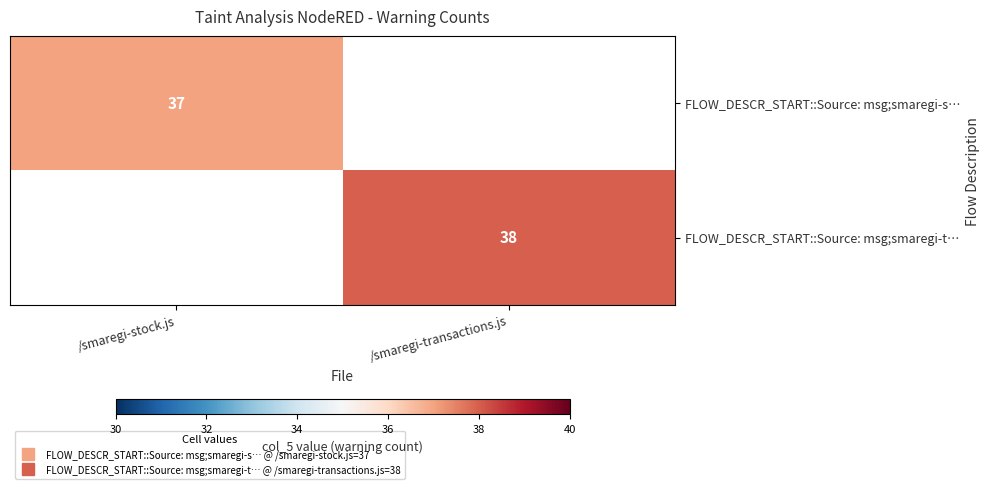

Is it true that FLOW_DESCR_START::Source: msg;smaregi-t… equals 38.0 at /smaregi-transactions.js?

True